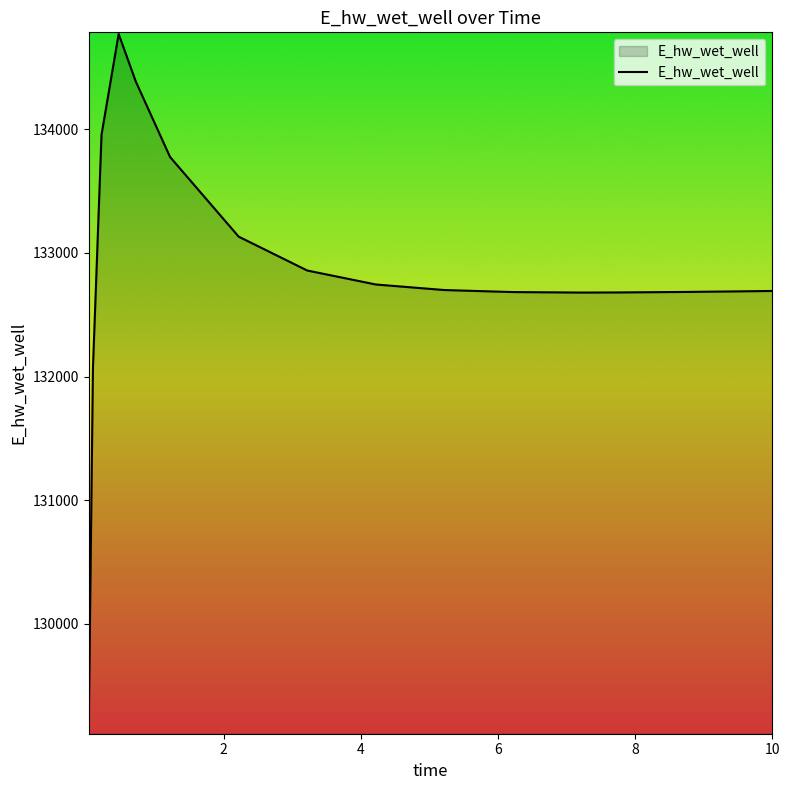

What is the smallest value displayed?

129123.7